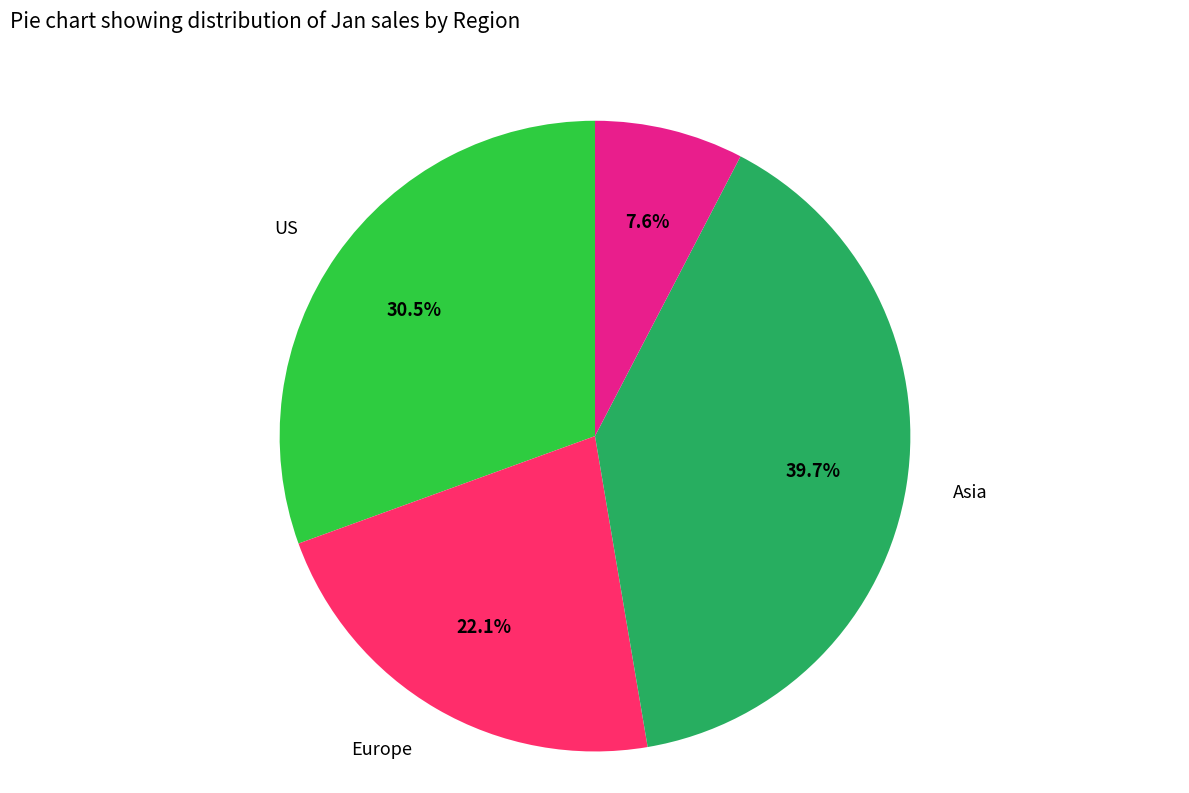

Does any single category account for the majority?

No